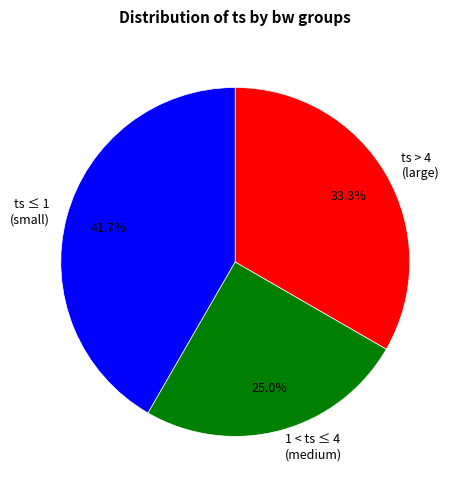

What percentage is NOT represented by ts > 4 (large)?

66.7%